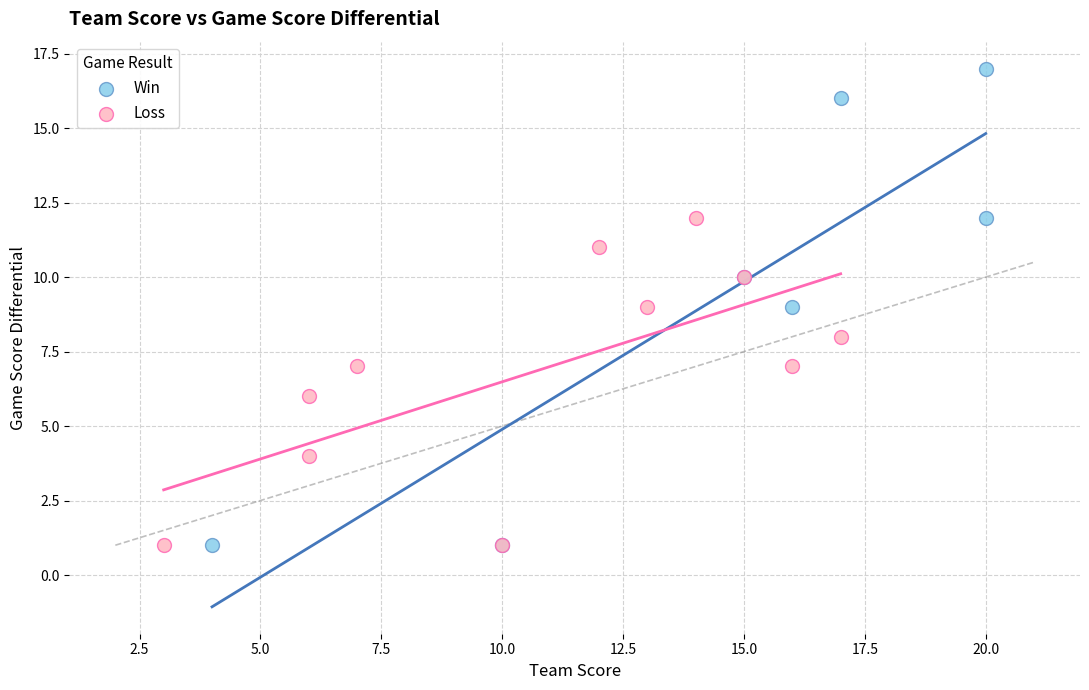

Which series contains the highest Y value?

Win